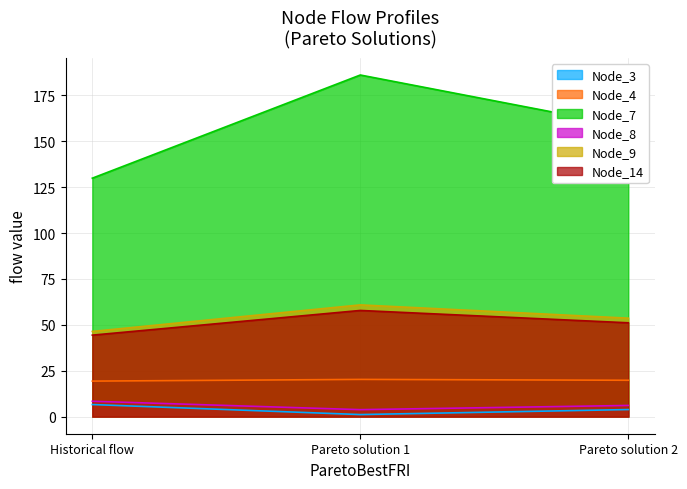

What is the label of the 3rd point from the left?

Pareto solution 2